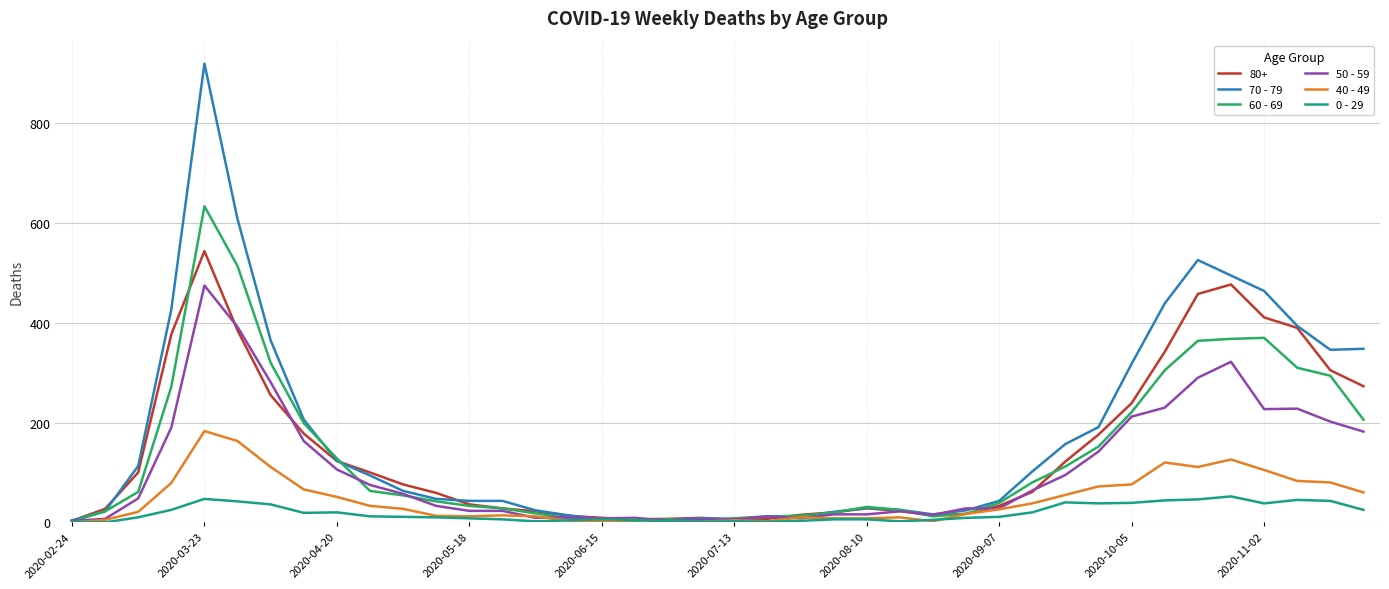

Rank the series by their maximum value, from lowest to highest.

0 - 29, 40 - 49, 50 - 59, 80+, 60 - 69, 70 - 79